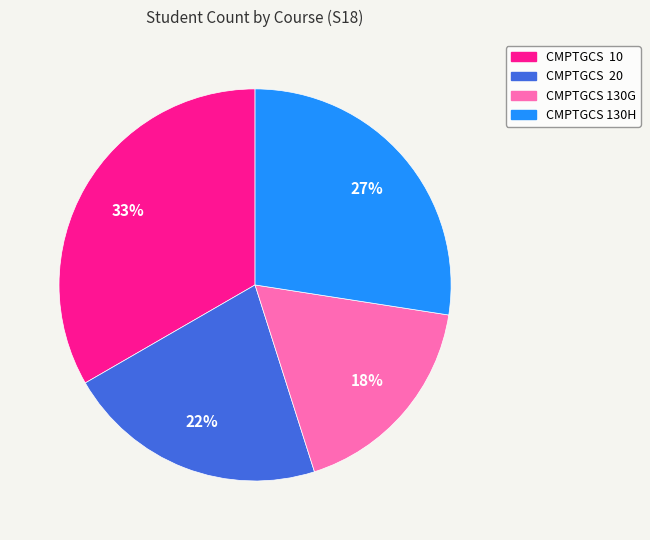

What is the ratio of the value at CMPTGCS 130H to the value at CMPTGCS 10?

0.8